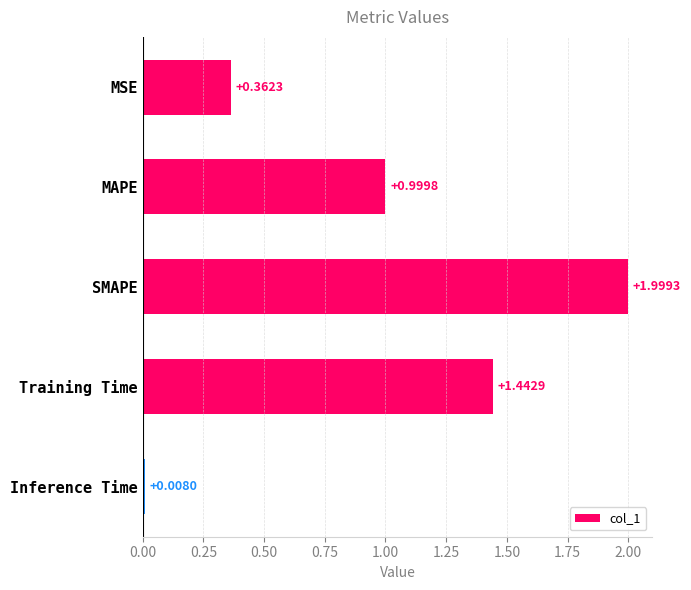

Does the chart contain any negative values?

No